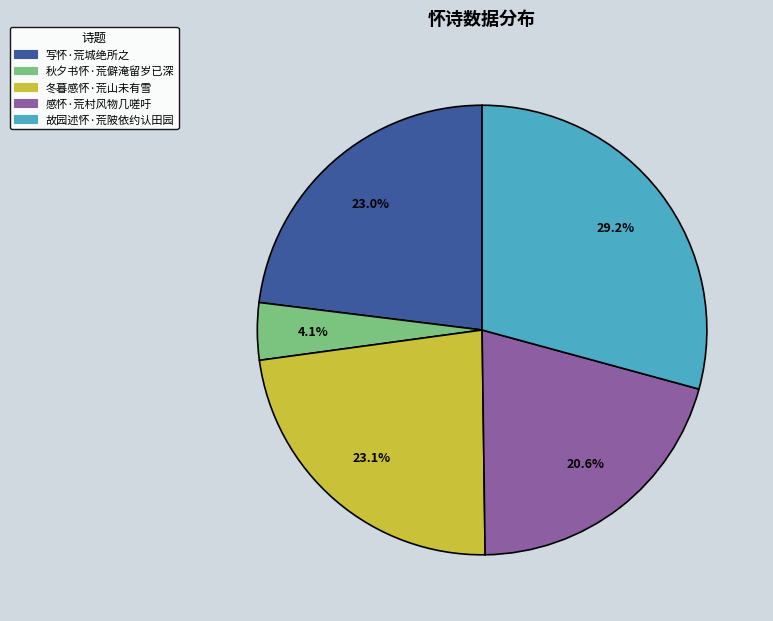

What portion of the pie excludes 秋夕书怀·荒僻淹留岁已深?

95.9%